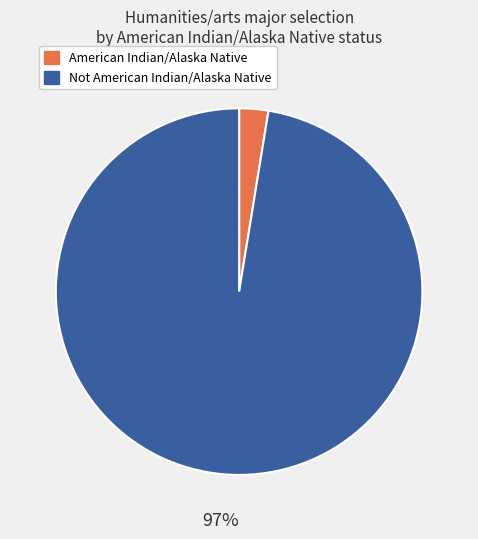

Which has a higher value, American Indian/Alaska Native or Not American Indian/Alaska Native?

Not American Indian/Alaska Native